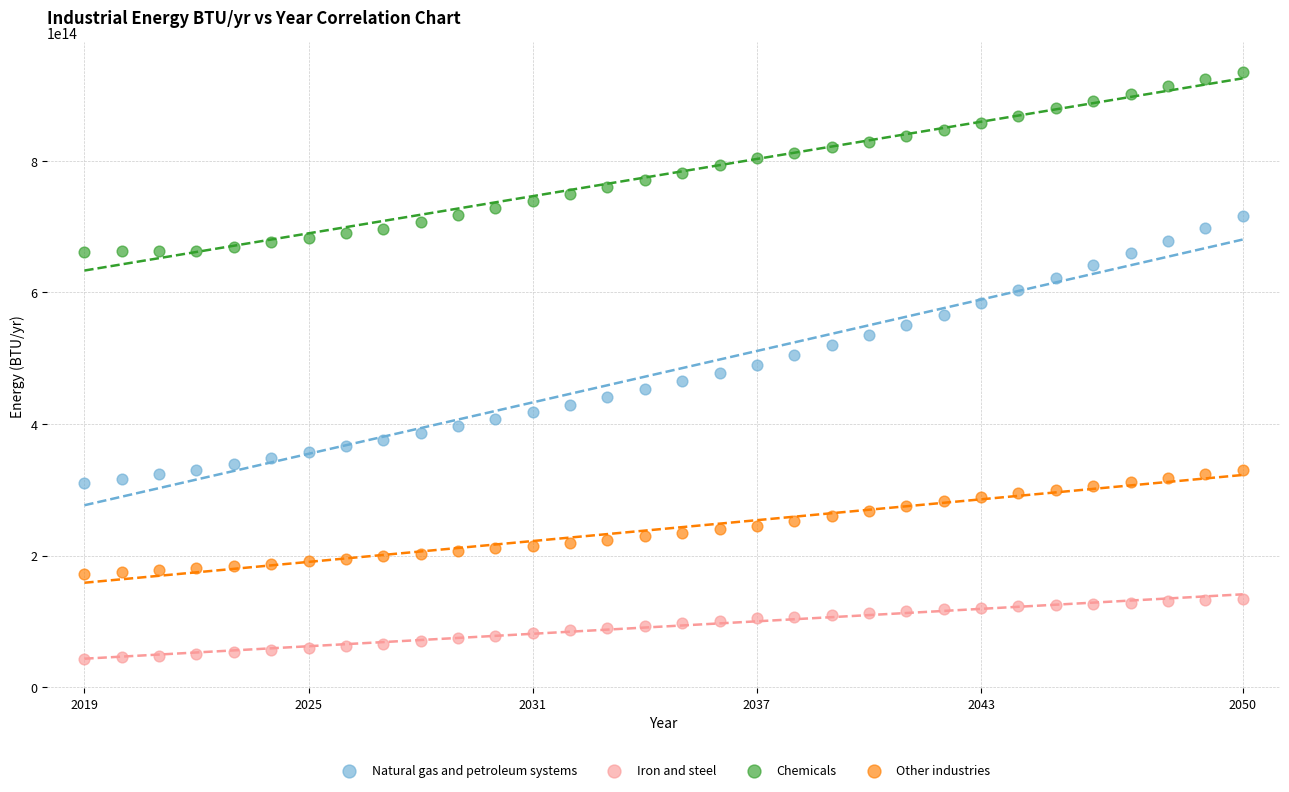

Which series contains the lowest Y value?

Iron and steel